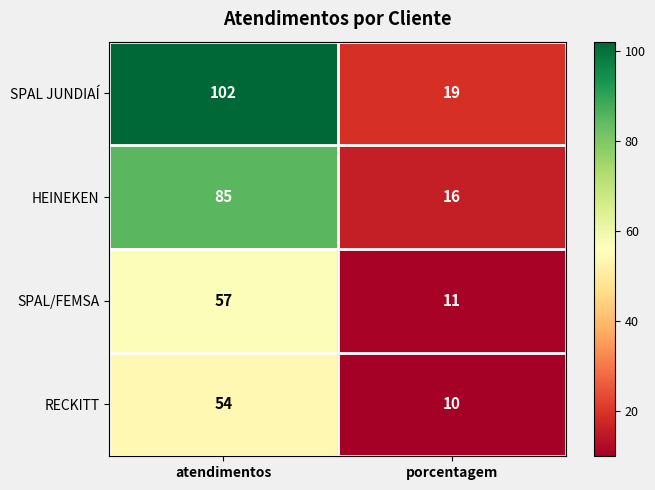

Reading left to right, extract all data points from this chart.

SPAL JUNDIAÍ: 102	19
HEINEKEN: 85	16
SPAL/FEMSA: 57	11
RECKITT: 54	10